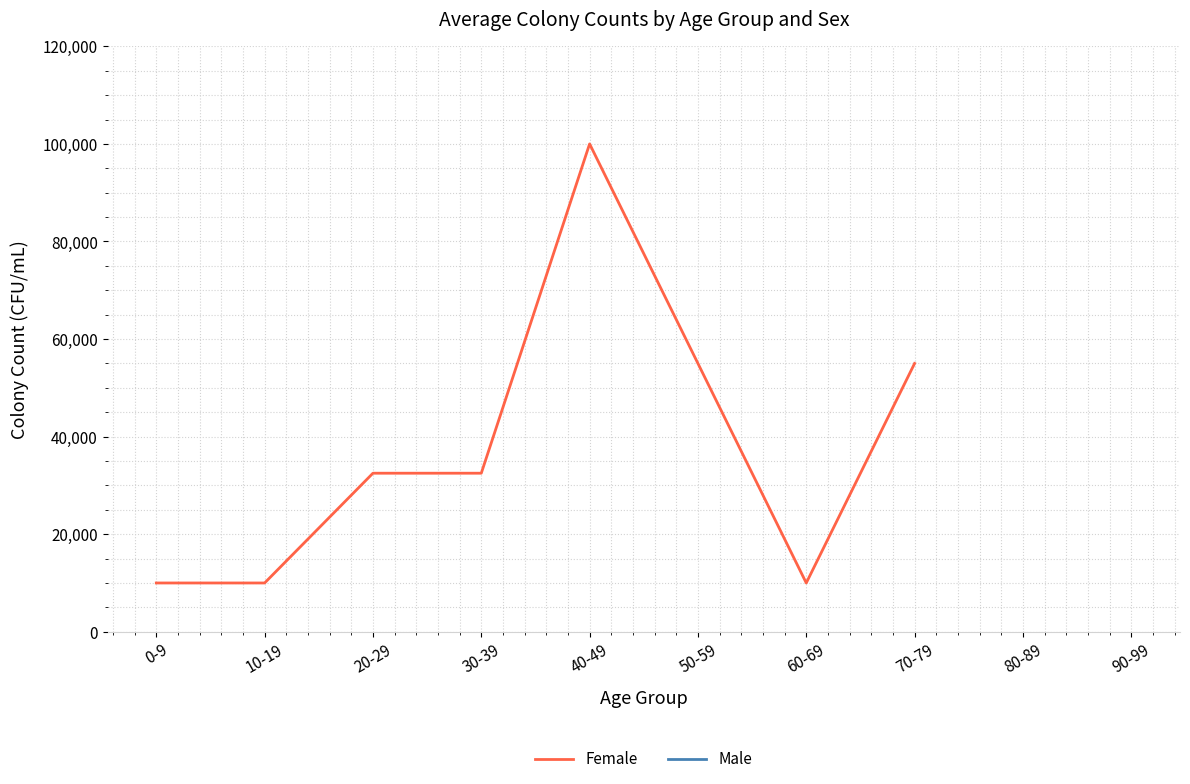

True or false: Female and Male intersect in this chart.

False